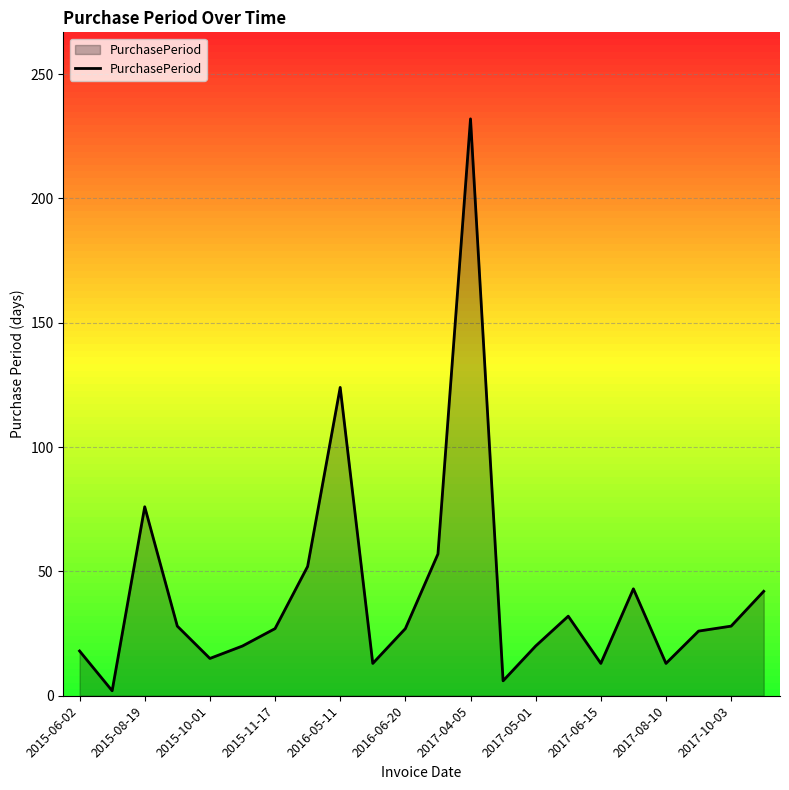

What is the greatest value displayed?

232